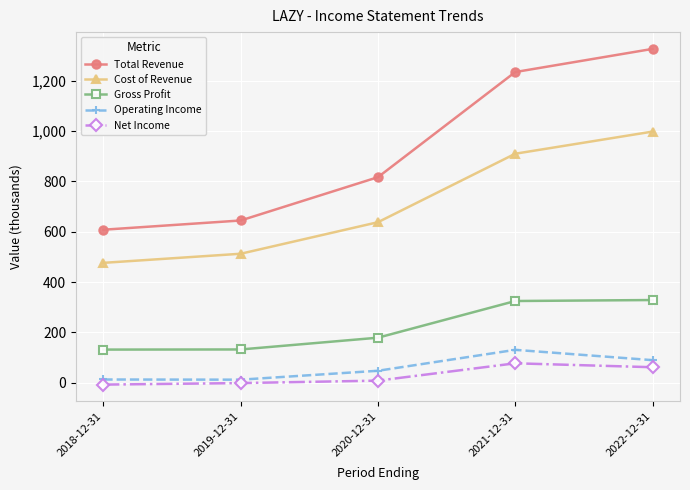

True or false: Operating Income and Gross Profit cross at least once.

False